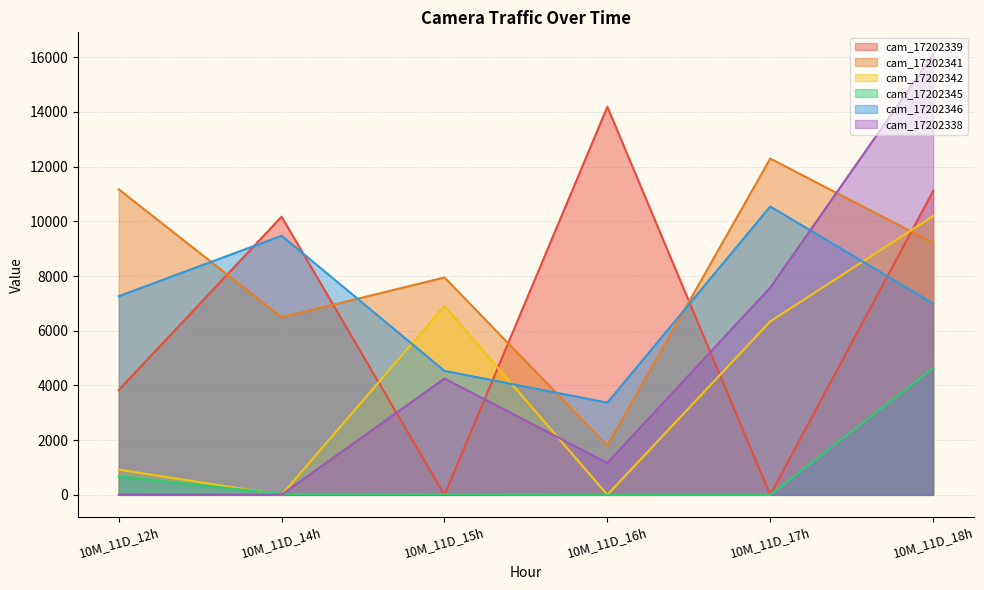

At how many categories does at least one series exceed 7433?

6